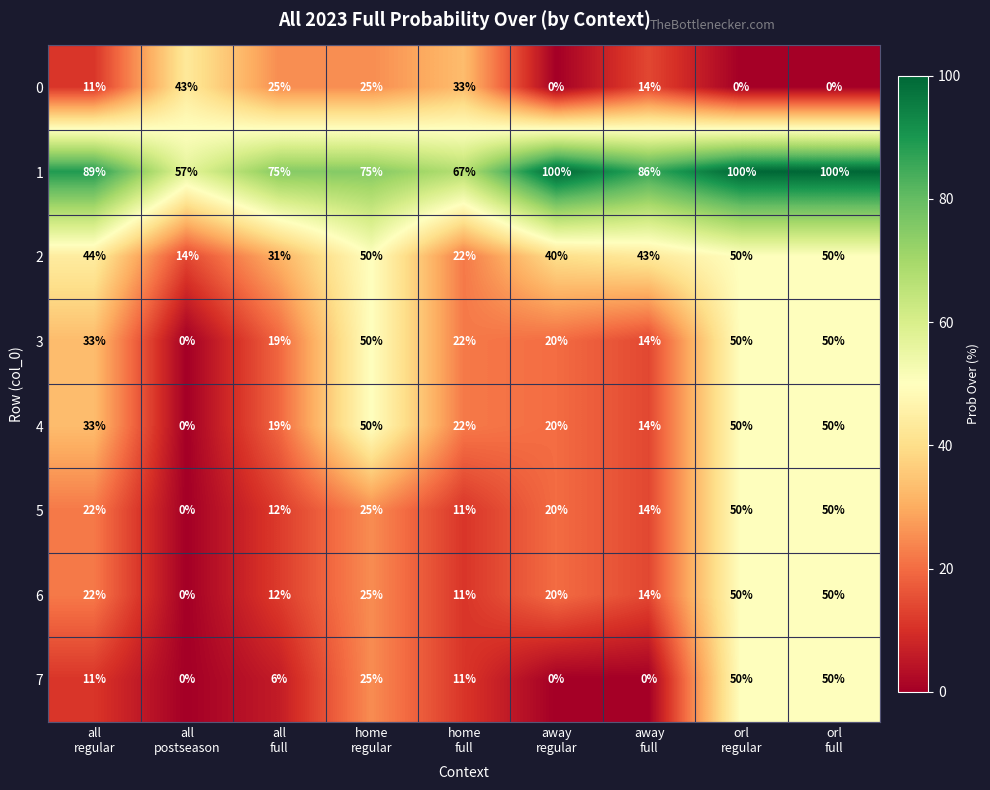

What is the difference between the maximum and minimum values in the 4 series?

50